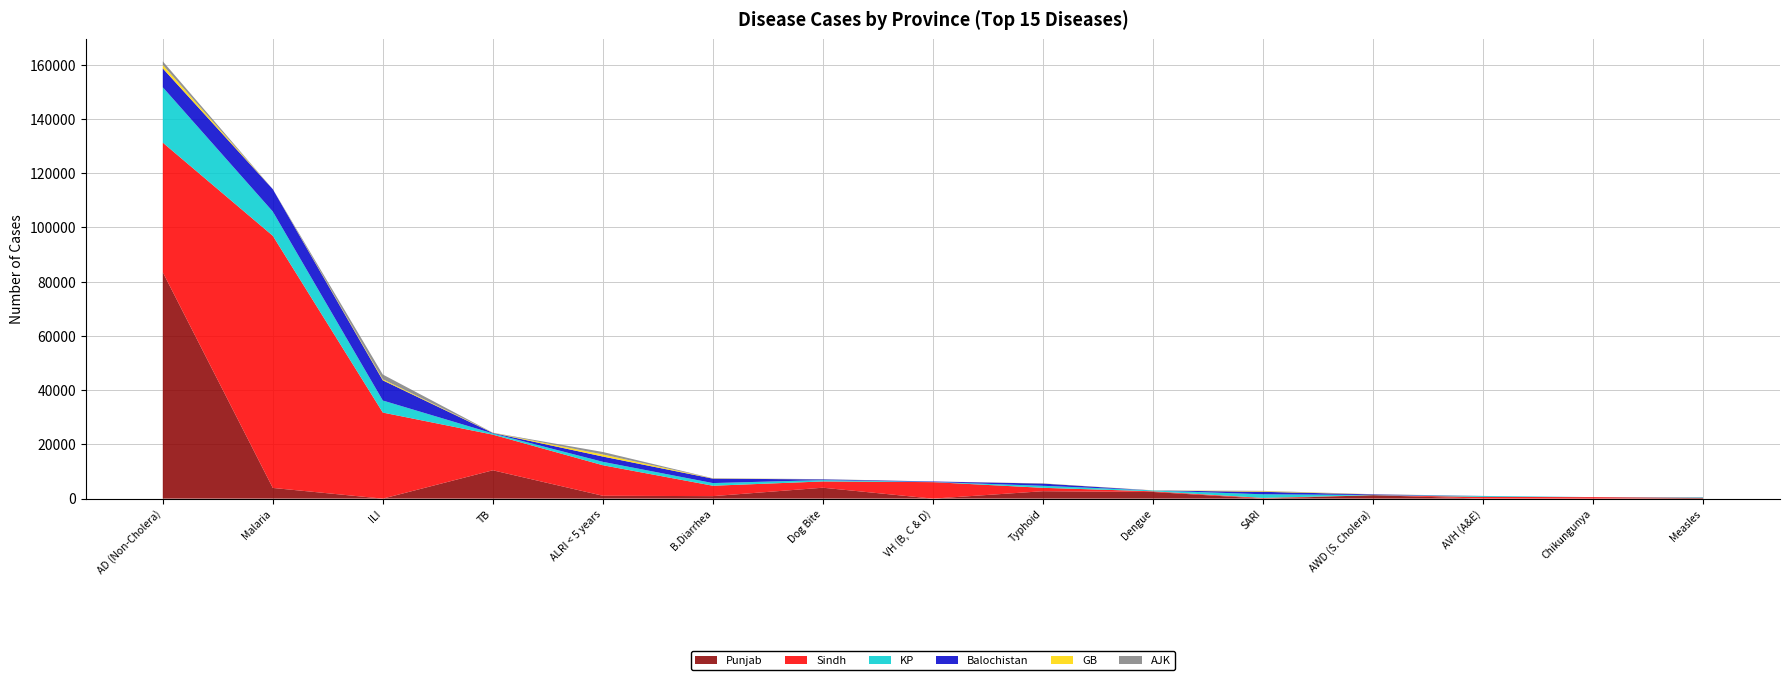

Reading left to right, transcribe all the data shown in this chart.

Punjab: AD (Non-Cholera)=83489	Malaria=3944	ILI=0	TB=10455	ALRI < 5 years=1056	B.Diarrhea=921	Dog Bite=4025	VH (B, C & D)=0	Typhoid=2734	Dengue=2454	SARI=0	AWD (S. Cholera)=1279	AVH (A&E)=0	Chikungunya=0	Measles=272
Sindh: AD (Non-Cholera)=47811	Malaria=93002	ILI=31742	TB=13150	ALRI < 5 years=11263	B.Diarrhea=3833	Dog Bite=2311	VH (B, C & D)=6087	Typhoid=1254	Dengue=249	SARI=262	AWD (S. Cholera)=3	AVH (A&E)=634	Chikungunya=555	Measles=40
KP: AD (Non-Cholera)=20427	Malaria=8939	ILI=4444	TB=439	ALRI < 5 years=1259	B.Diarrhea=981	Dog Bite=508	VH (B, C & D)=63	Typhoid=747	Dengue=316	SARI=1337	AWD (S. Cholera)=56	AVH (A&E)=318	Chikungunya=1	Measles=168
Balochistan: AD (Non-Cholera)=6946	Malaria=8250	ILI=7437	TB=170	ALRI < 5 years=1943	B.Diarrhea=1636	Dog Bite=246	VH (B, C & D)=175	Typhoid=822	Dengue=2	SARI=915	AWD (S. Cholera)=233	AVH (A&E)=27	Chikungunya=9	Measles=31
GB: AD (Non-Cholera)=1294	Malaria=2	ILI=384	TB=81	ALRI < 5 years=770	B.Diarrhea=101	Dog Bite=0	VH (B, C & D)=1	Typhoid=69	Dengue=33	SARI=236	AWD (S. Cholera)=45	AVH (A&E)=4	Chikungunya=0	Measles=0
AJK: AD (Non-Cholera)=1320	Malaria=12	ILI=1765	TB=32	ALRI < 5 years=908	B.Diarrhea=41	Dog Bite=98	VH (B, C & D)=12	Typhoid=12	Dengue=18	SARI=111	AWD (S. Cholera)=21	AVH (A&E)=14	Chikungunya=0	Measles=8